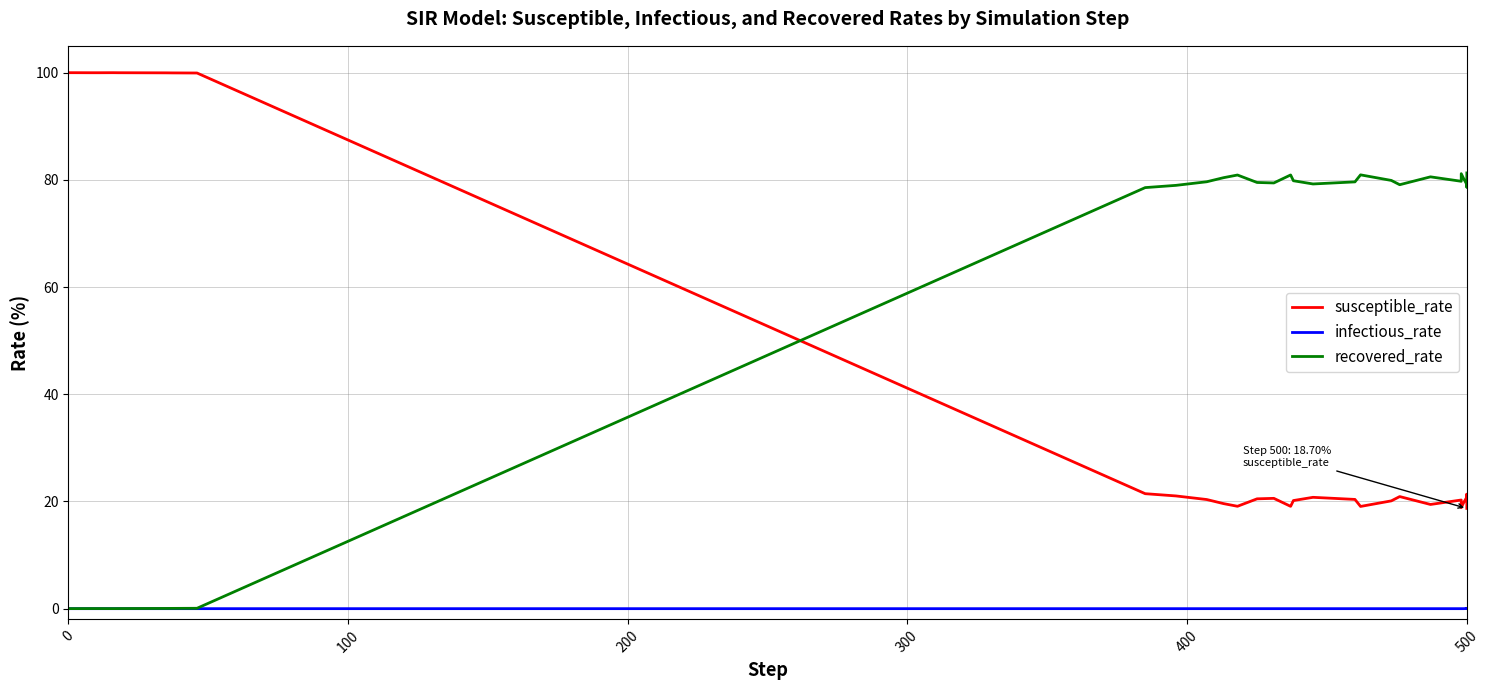

How many lines are shown in the chart?

3